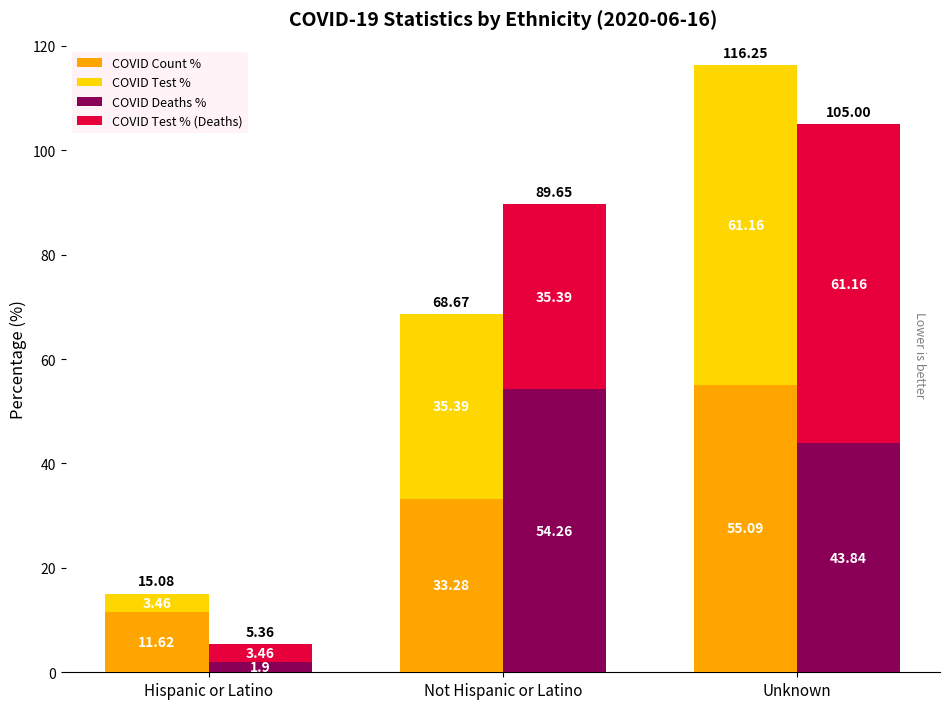

At which category is the sum across all series the highest?

Unknown